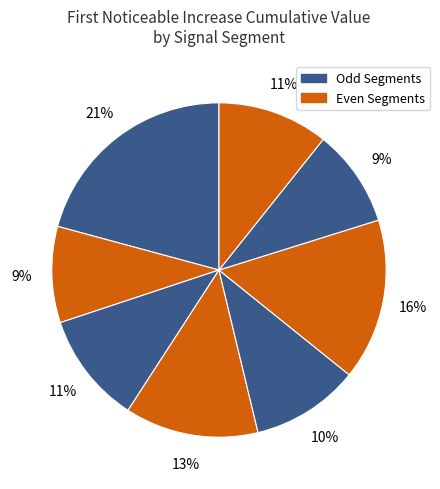

Which category has the smallest portion of the pie?

signal segment 2